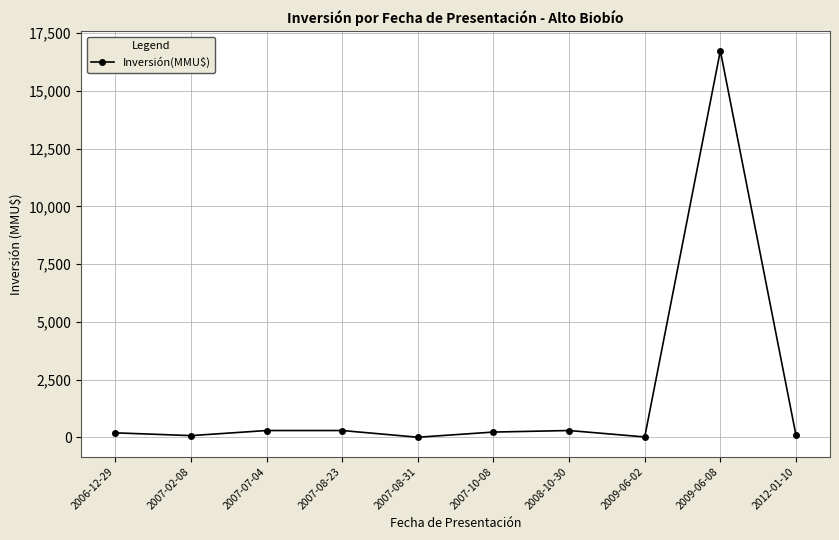

Which category has the highest value across all series?

2009-06-08